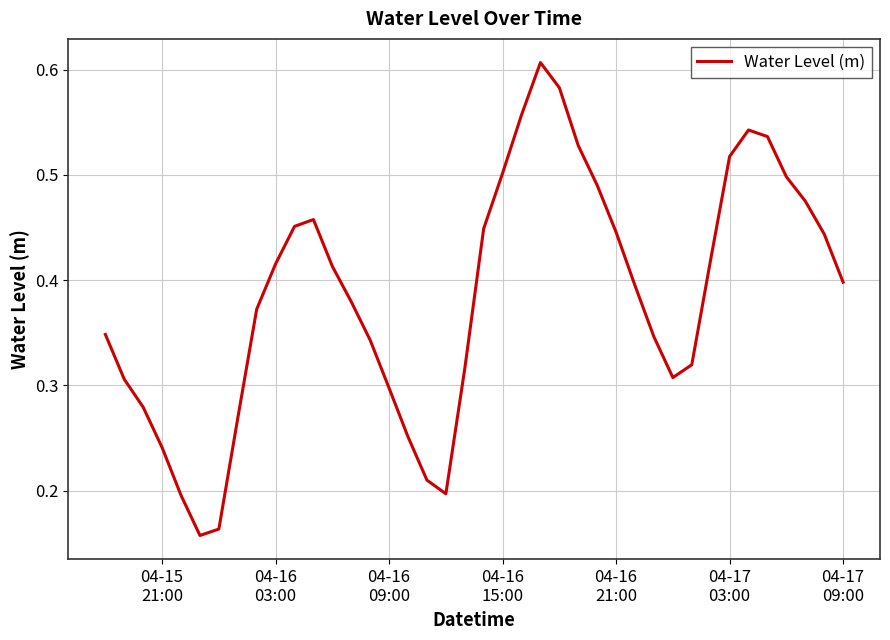

Is this an area chart (filled region under the line)?

No